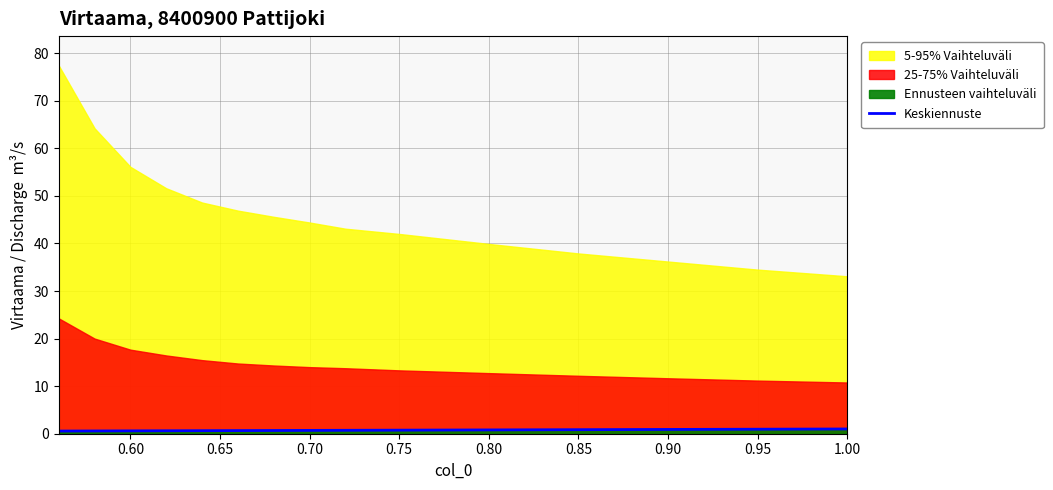

What is the approximate value at 0.95?

0.9